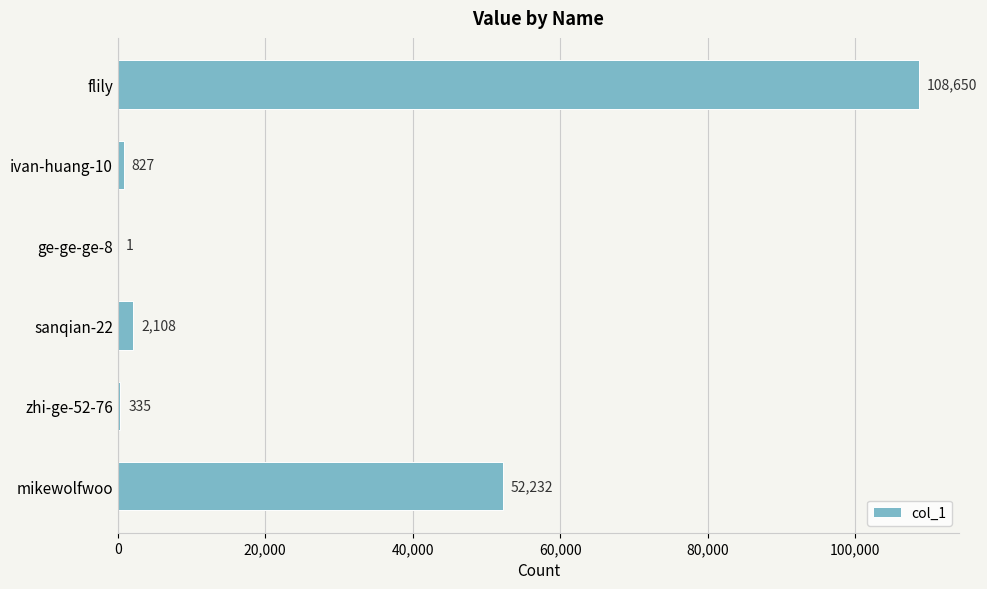

Count the number of categories in the chart.

6